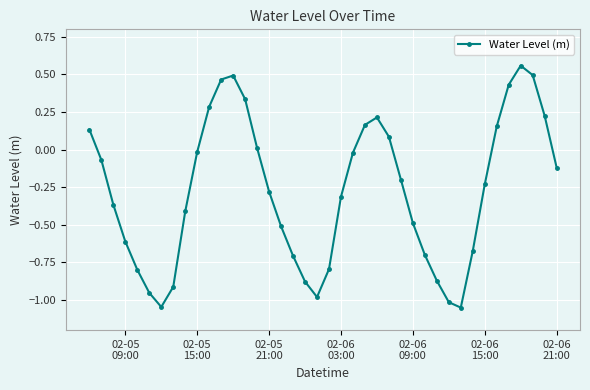

What is the difference between the maximum and minimum values?

1.6